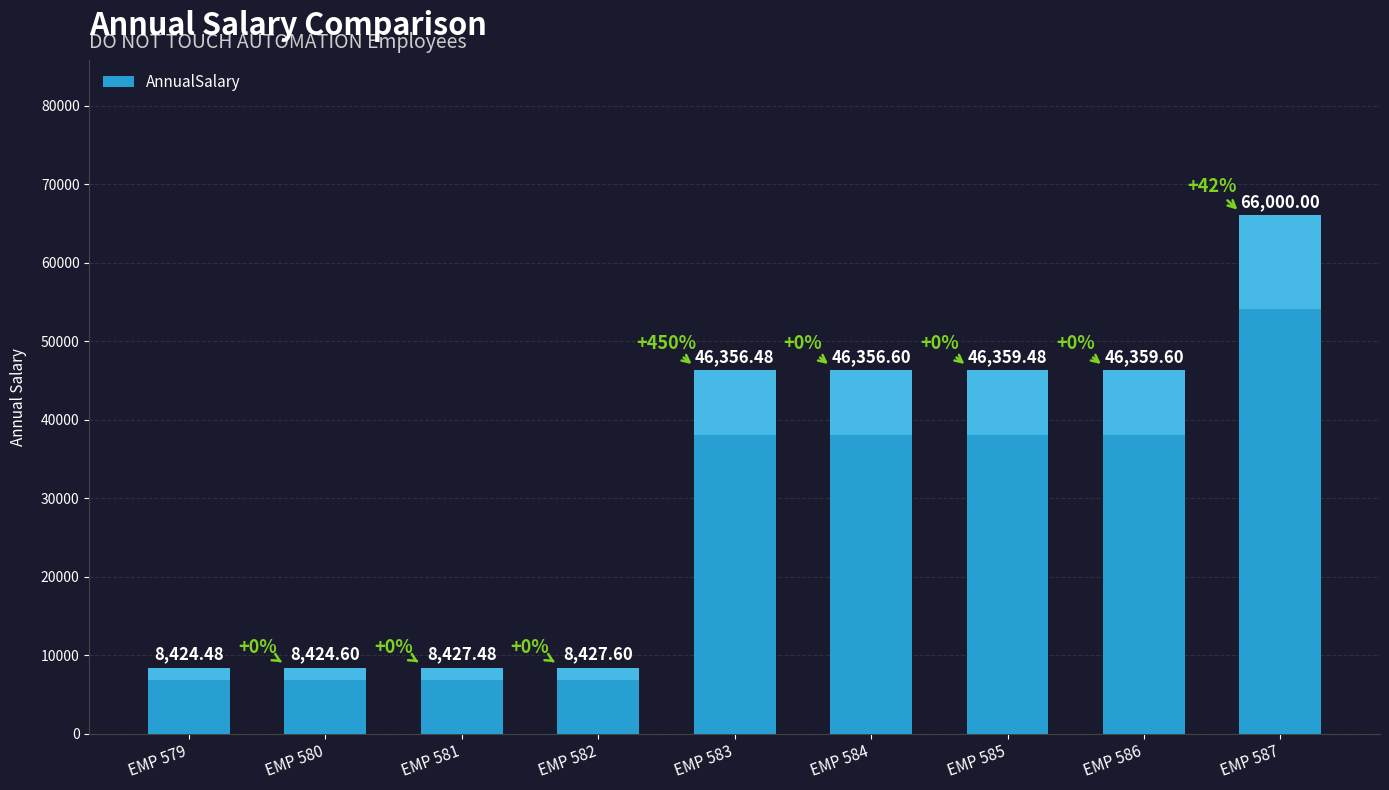

Between EMP 581 and EMP 585, which is larger?

EMP 585